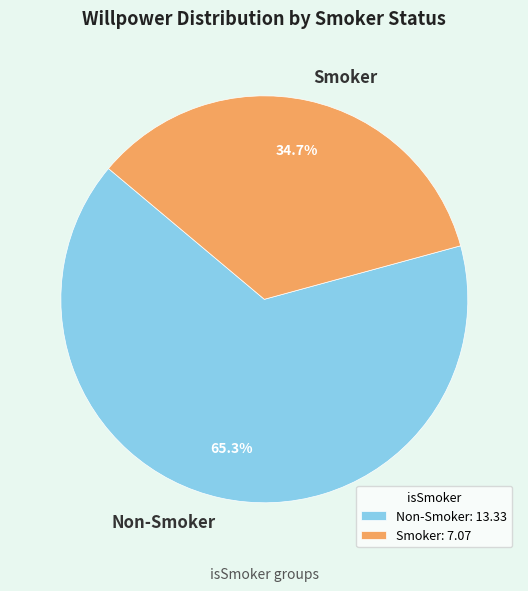

Approximately how many times larger is the value at Non-Smoker compared to Smoker?

1.9